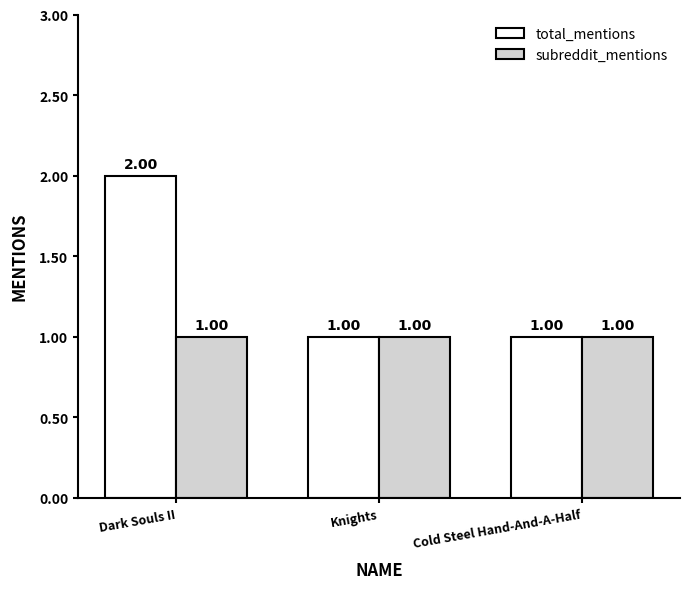

What is the total value across all series at Knights?

2